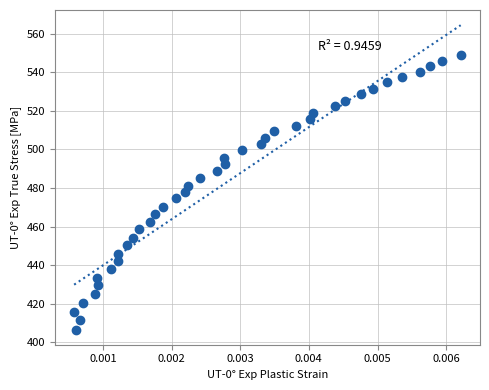

What is the range of Y values (max minus min)?

142.2